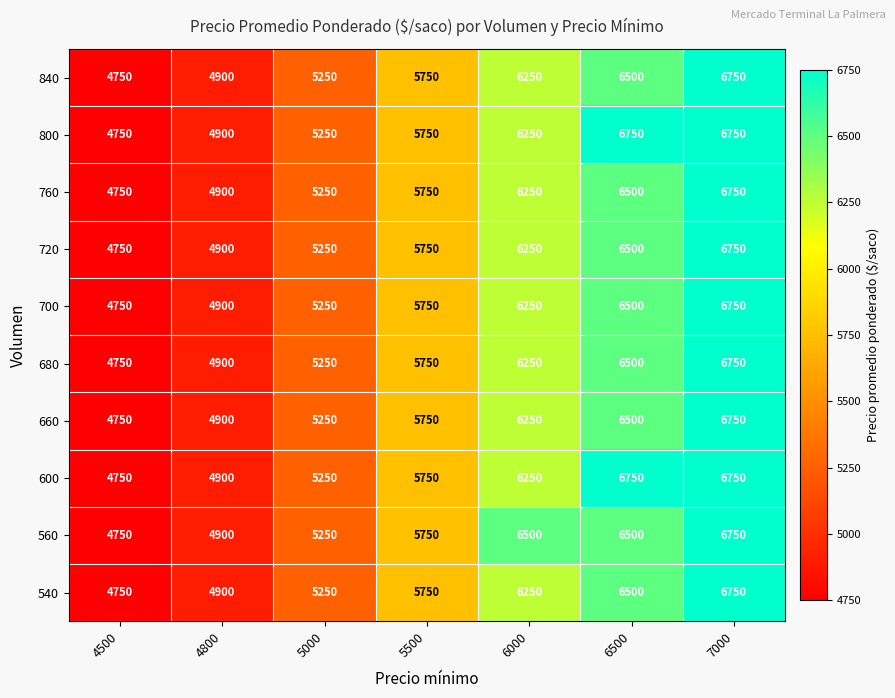

True or false: 760 has a value of 8167 at 4500.

False